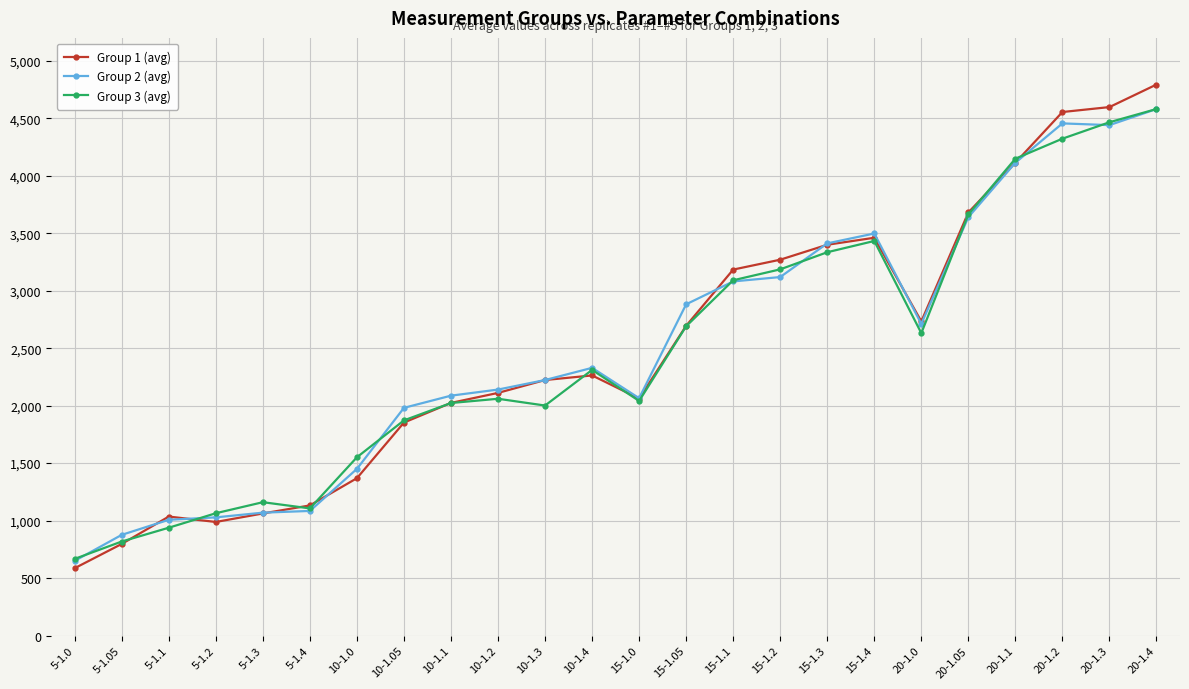

What is the label of the 19th point from the right?

5-1.4